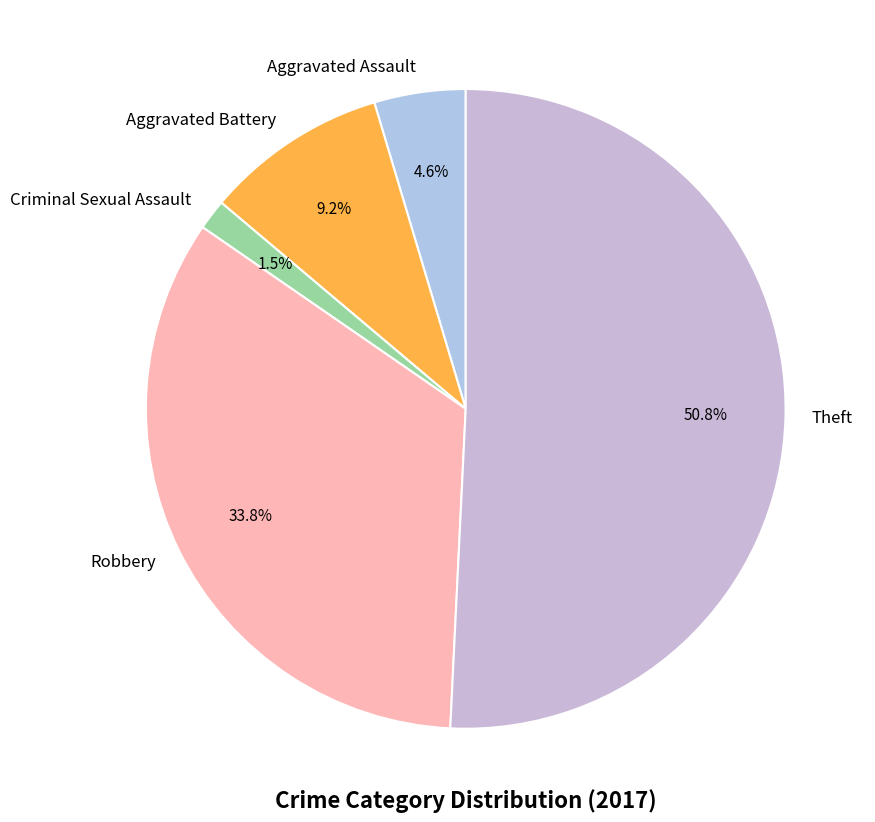

Which slice is the smallest?

Criminal Sexual Assault